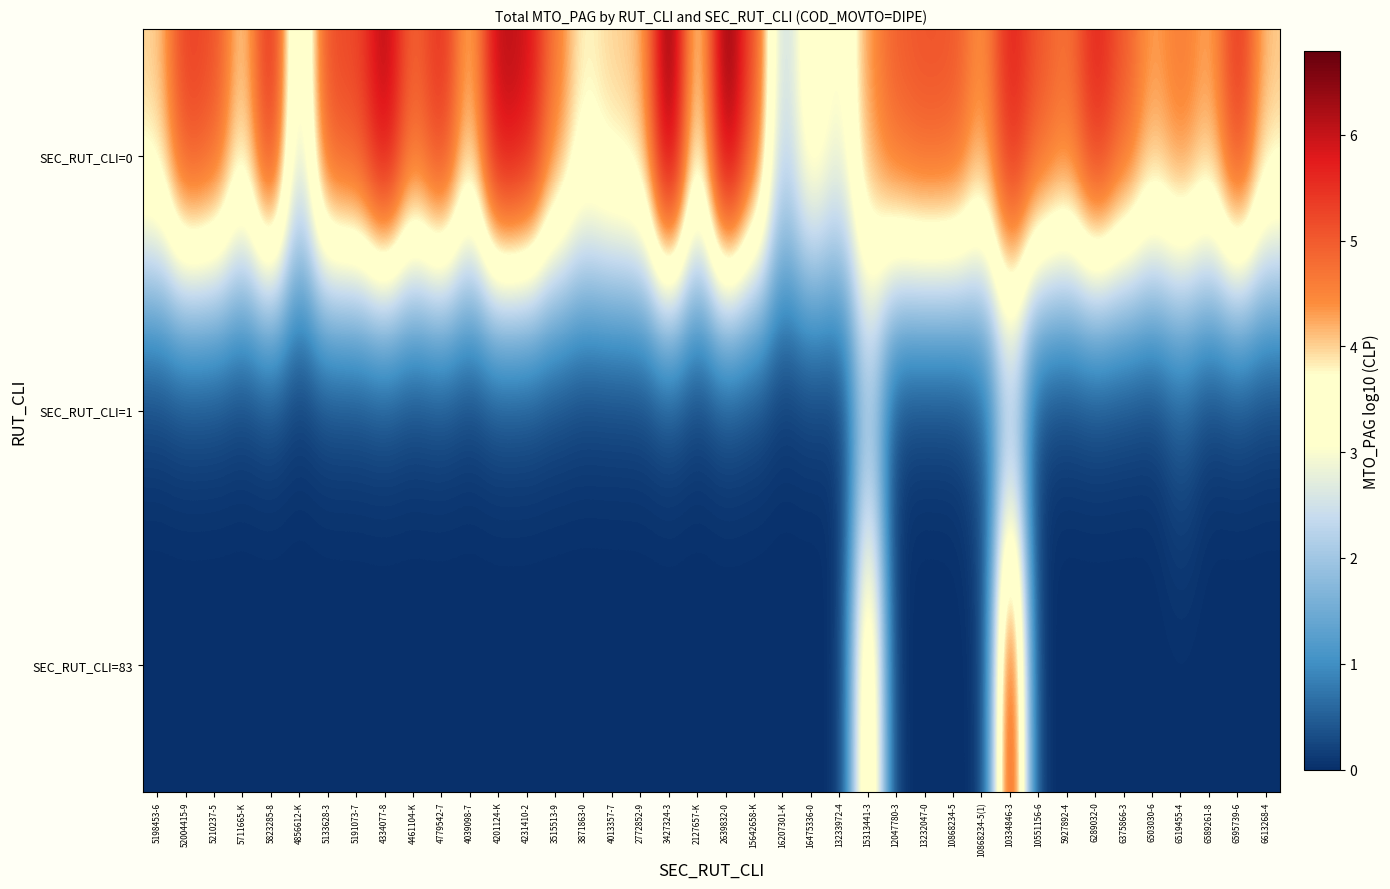

How many categories are shown in the chart?

40